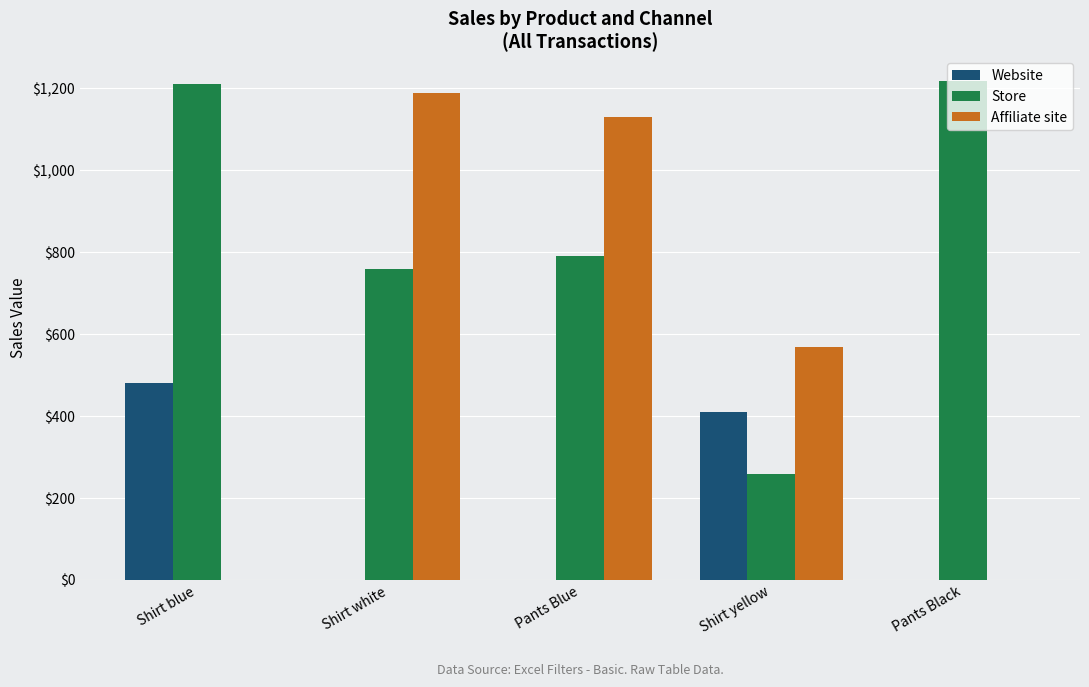

Reading right to left, what are all the values shown in this chart?

Website: 0	410	0	0	480
Store: 1218	258	791	758	1210
Affiliate site: 0	568	1130	1188	0